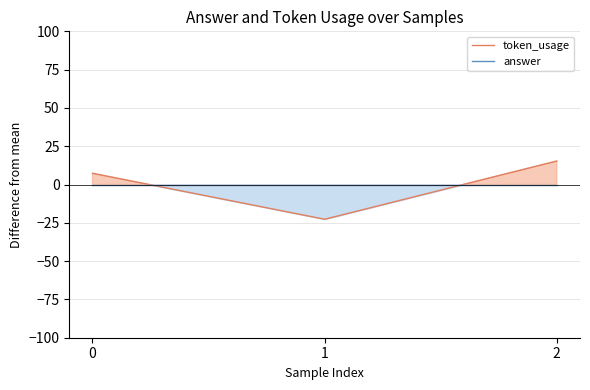

Reading left to right, list all the values displayed in this chart.

token_usage: 0=7.3	1=-22.7	2=15.3
answer: 0=0.0	1=0.0	2=0.0